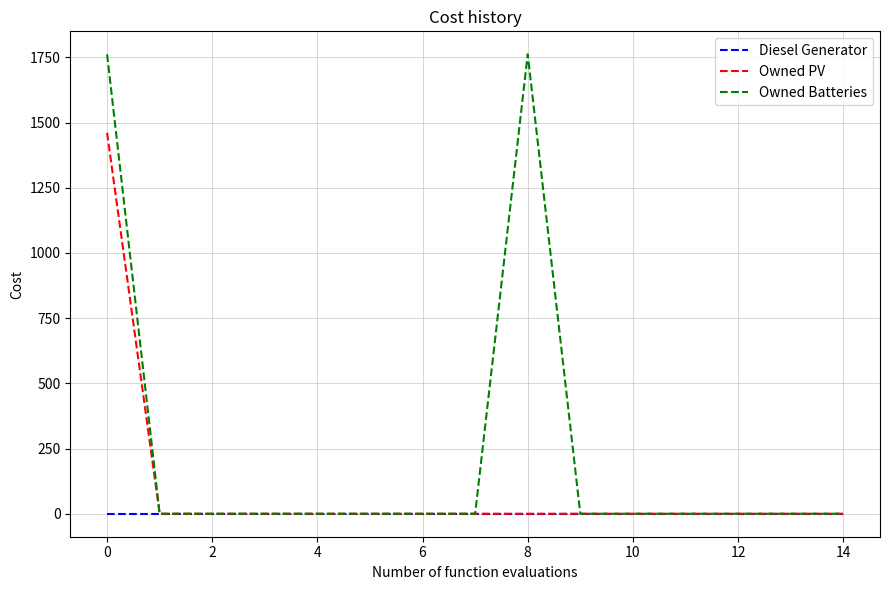

Which series has the widest spread of values?

Owned Batteries